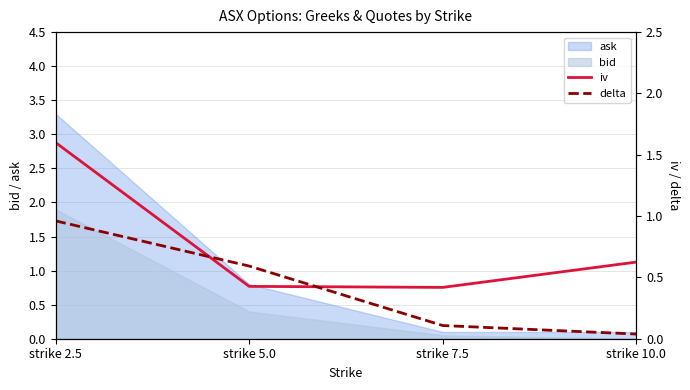

Which category has the highest value in the ask series?

strike 2.5